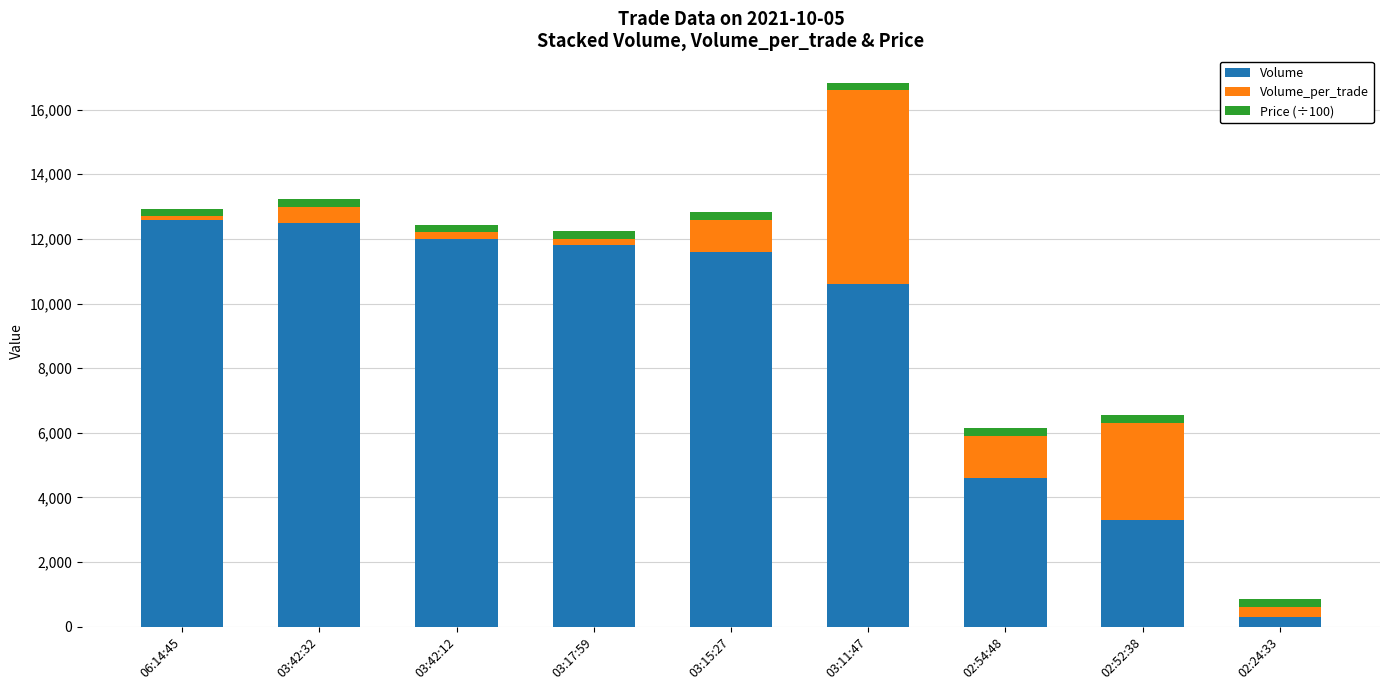

At which label does Volume reach its minimum?

02:24:33